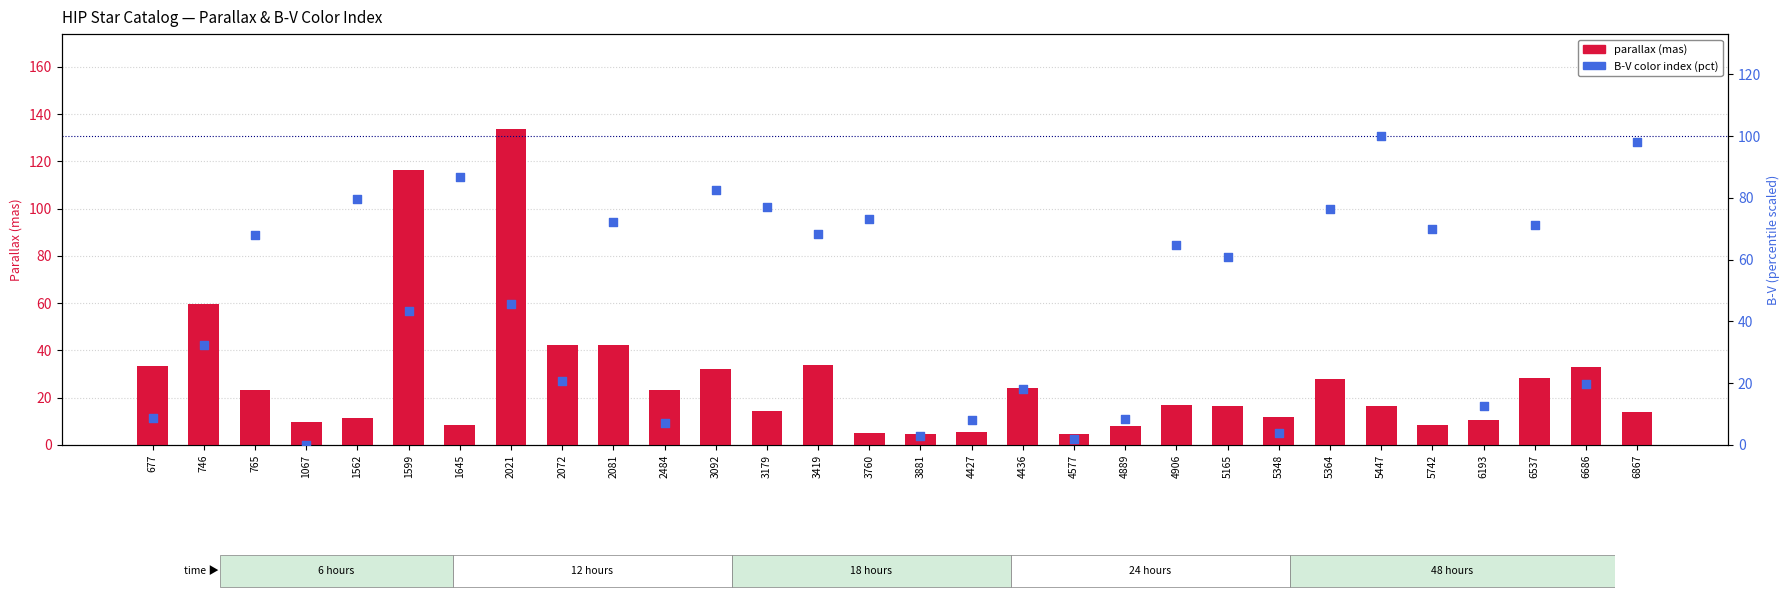

Which series has the largest Y range (max minus min)?

parallax